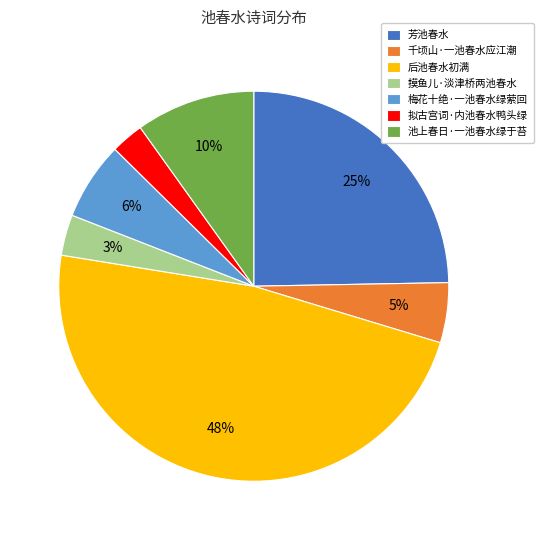

How many segments does this pie chart have?

7